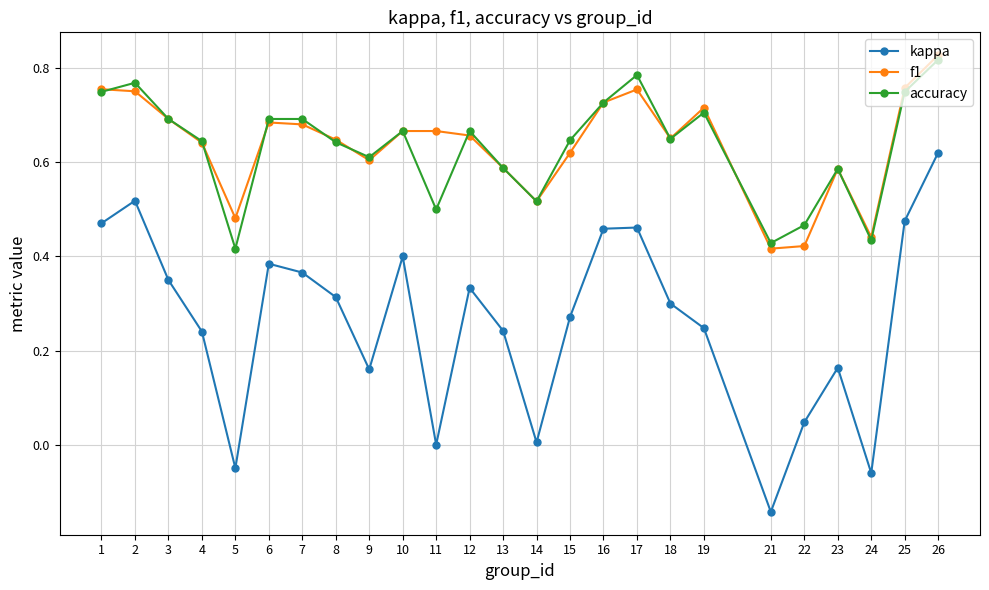

True or false: kappa and f1 intersect in this chart.

False